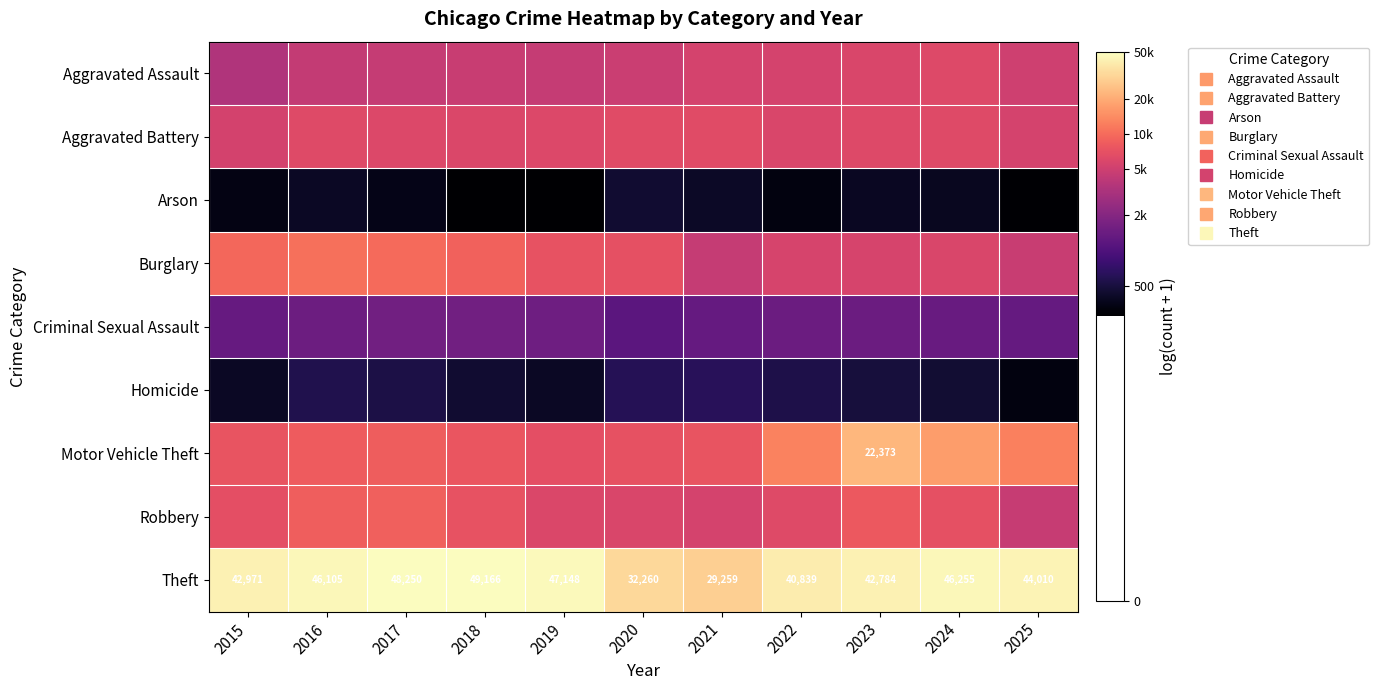

How many data points does each series have?

11